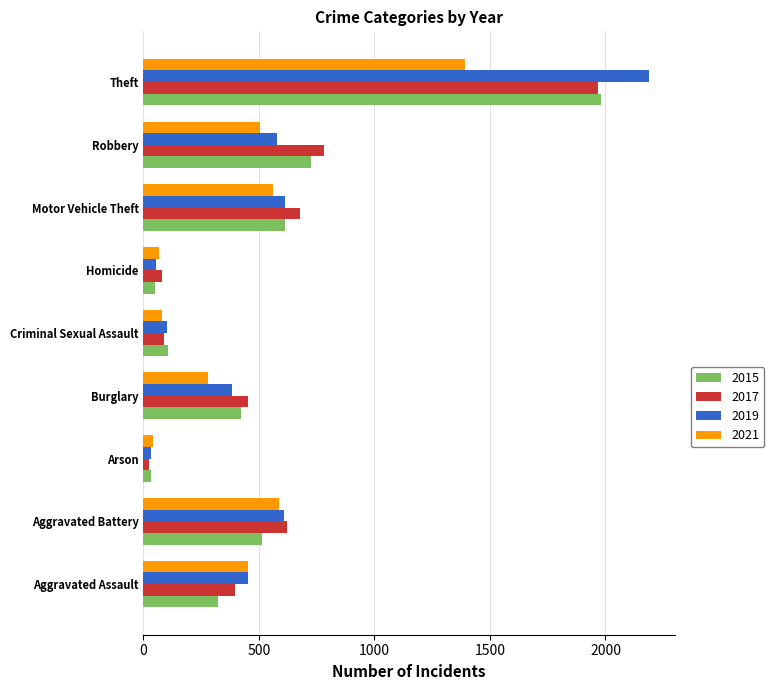

Which series has the largest range (max minus min)?

2019